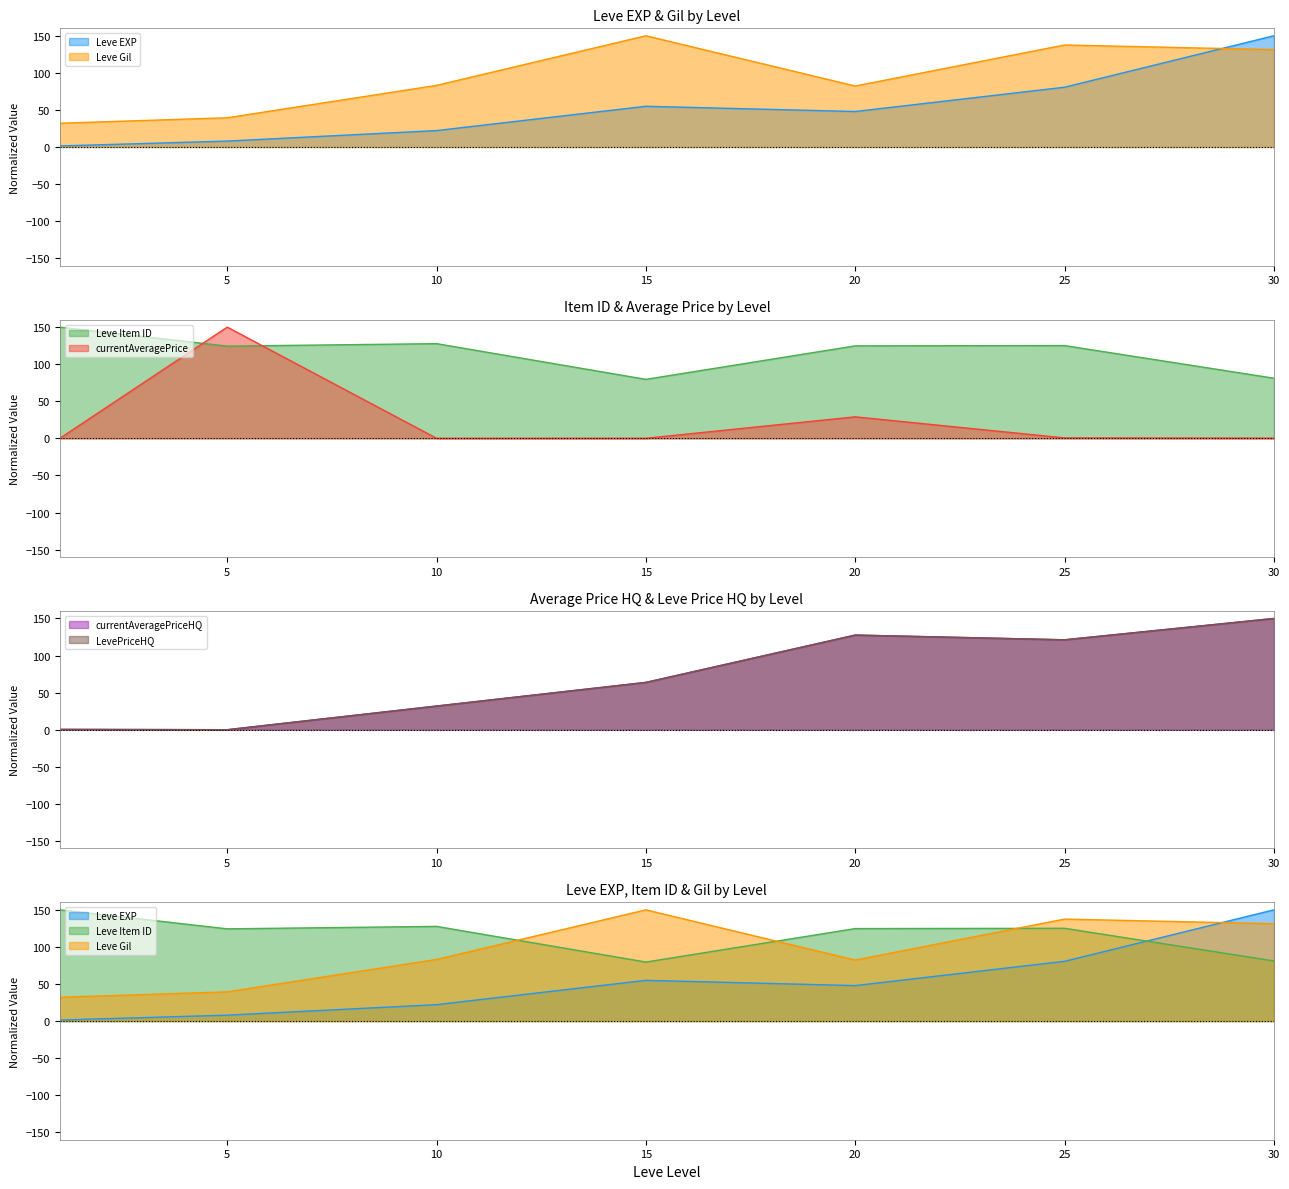

Reading right to left, what are all the values shown in this chart?

Leve EXP: 30=150.0	25=80.6	20=47.8	15=54.9	10=22.1	5=8.0	1=1.4
Leve Gil: 30=131.3	25=137.5	20=82.2	15=150.0	10=83.1	5=39.4	1=32.0
Leve Item ID: 30=81.1	25=125.1	20=124.7	15=79.6	10=127.7	5=124.4	1=150.0
currentAveragePrice: 30=0.3	25=0.6	20=29.0	15=0.1	10=0.1	5=150.0	1=0.0
currentAveragePriceHQ: 30=150.0	25=121.2	20=127.6	15=63.8	10=31.9	5=0.0	1=0.4
LevePriceHQ: 30=150.0	25=121.2	20=127.6	15=63.8	10=31.9	5=0.0	1=0.4